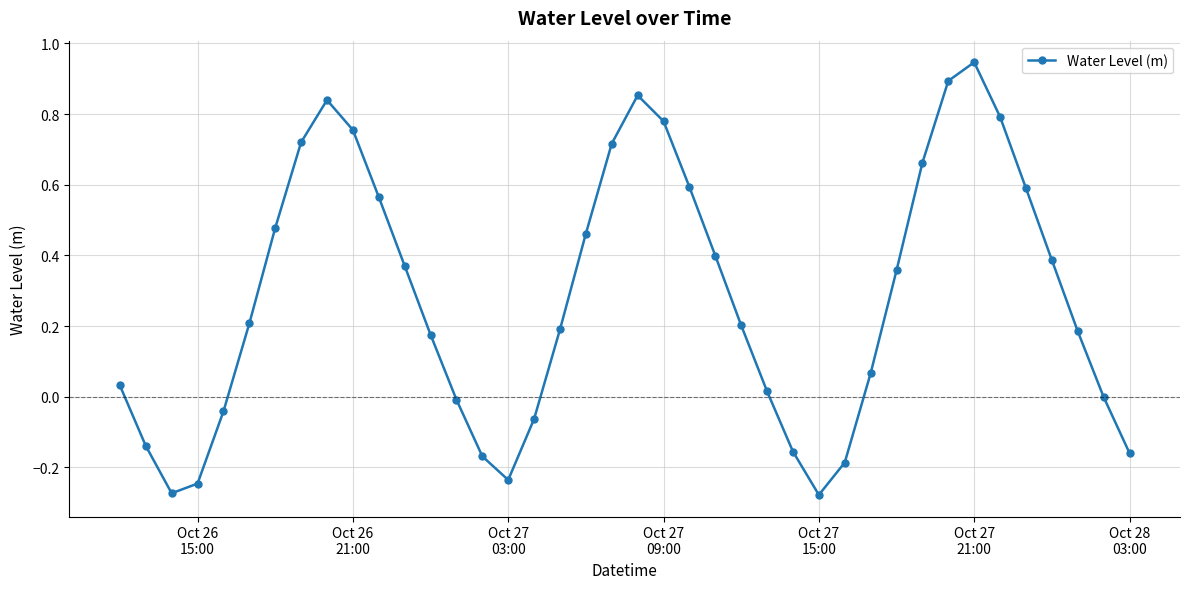

What is the average value?

0.3